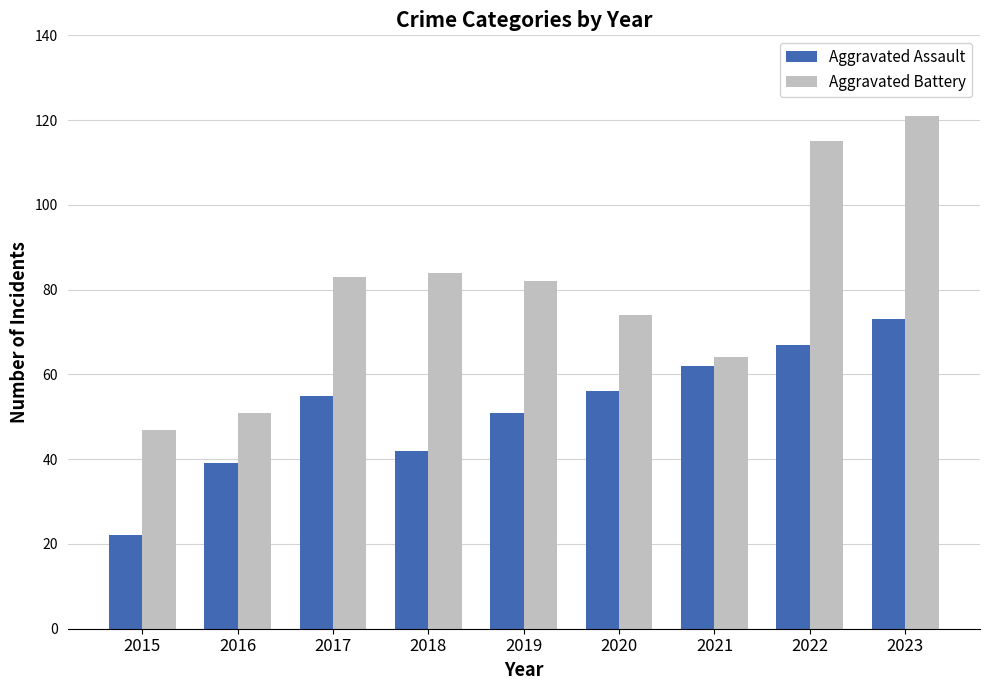

How many distinct data groups are displayed?

2